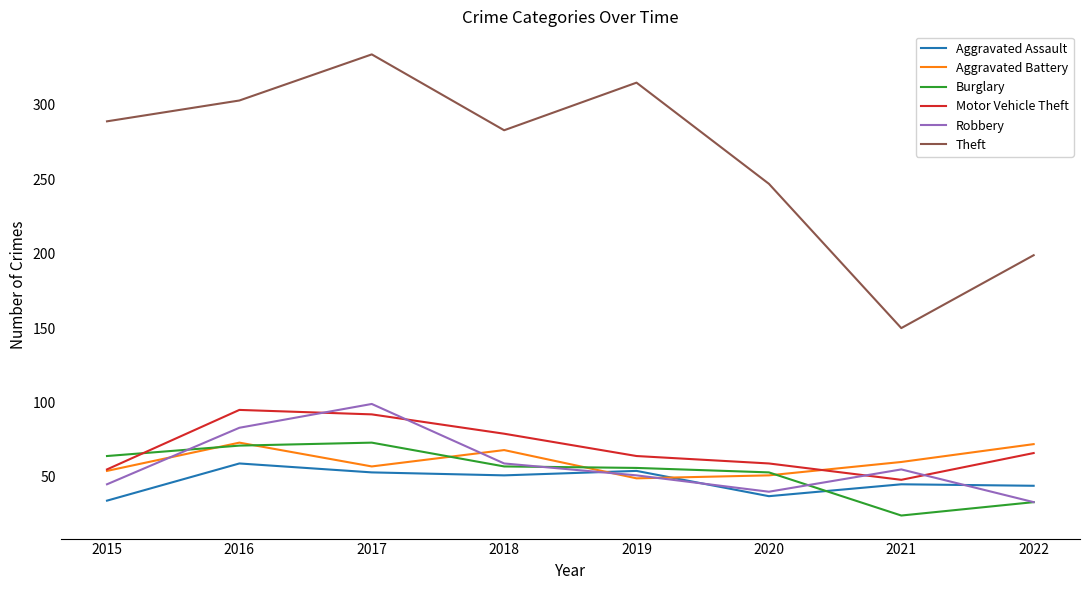

Is it true that Burglary equals 112 at 2017?

False